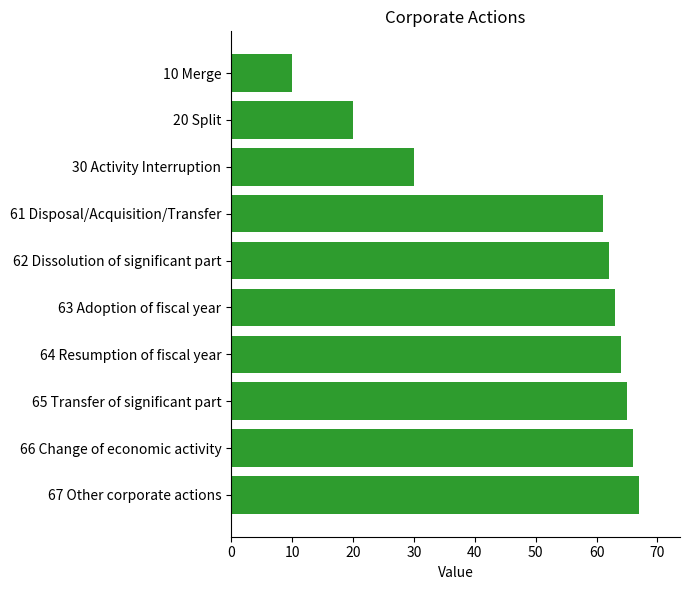

How many bars are there in total?

10